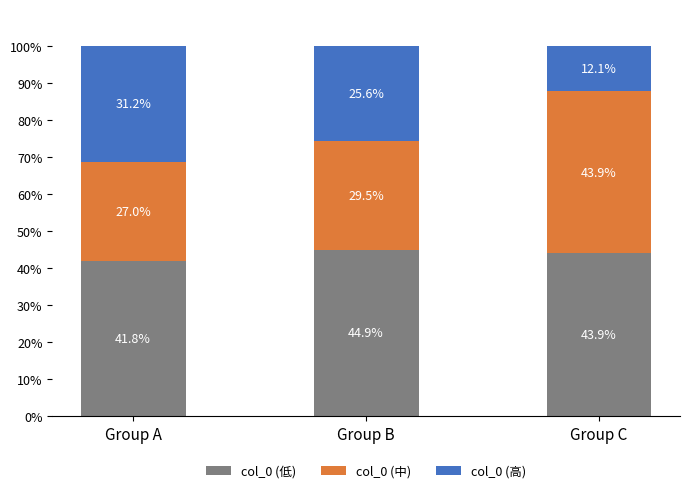

What is the value of the col_0 (低) bar at the 1st from the left?

41.8